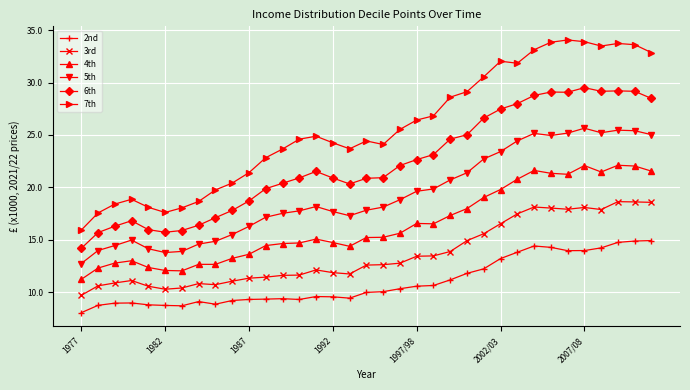

True or false: 2nd and 5th intersect in this chart.

False